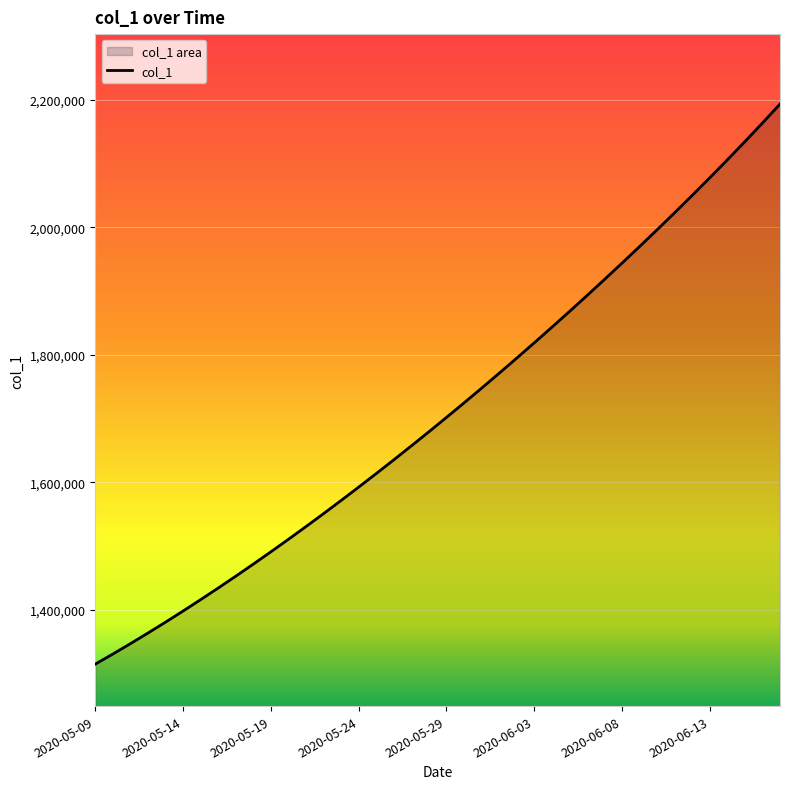

How many categories are shown in the chart?

40